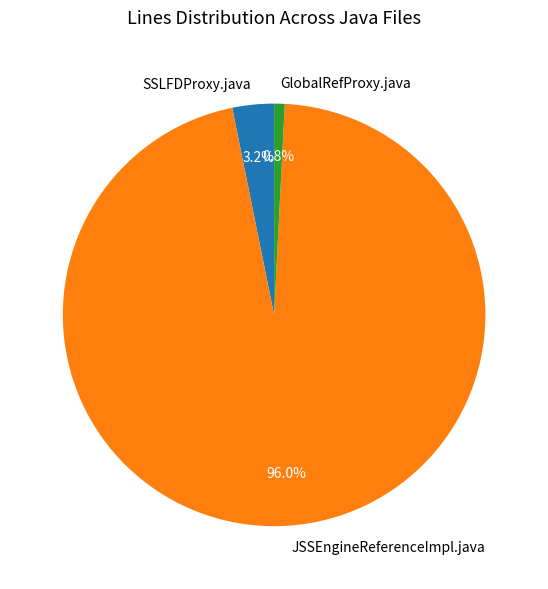

Combined, what portion of the pie is SSLFDProxy.java and JSSEngineReferenceImpl.java?

99.2%